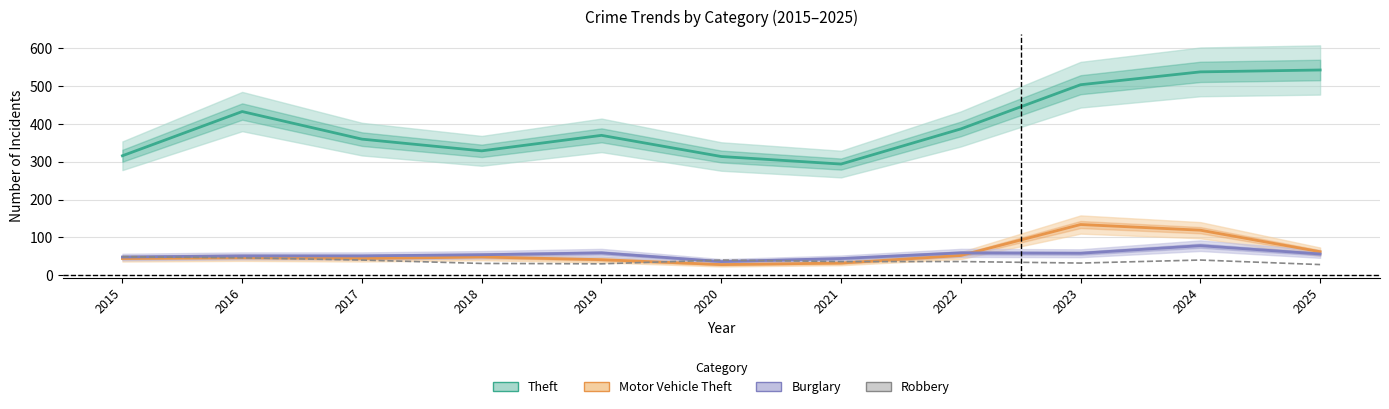

Which label corresponds to the largest value in the chart?

2015